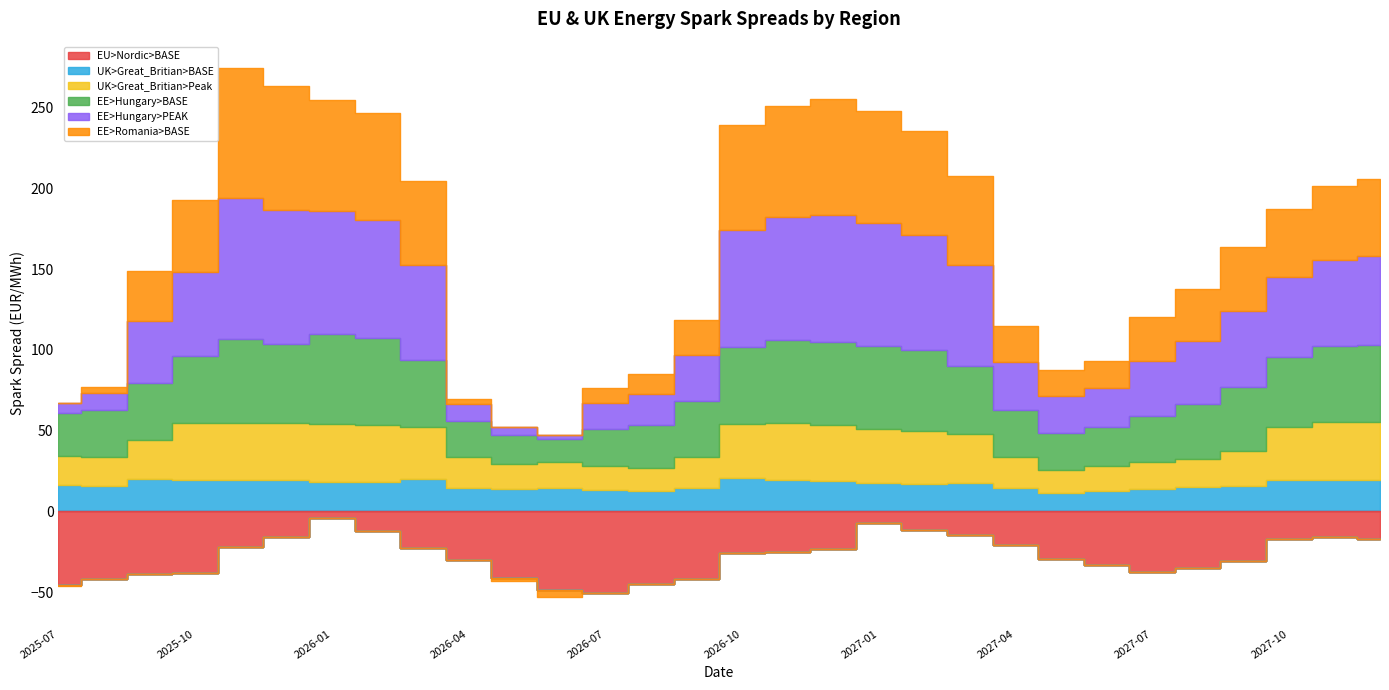

True or false: EE>Romania>BASE has a value of 64.2 at 2027-02-01.

True